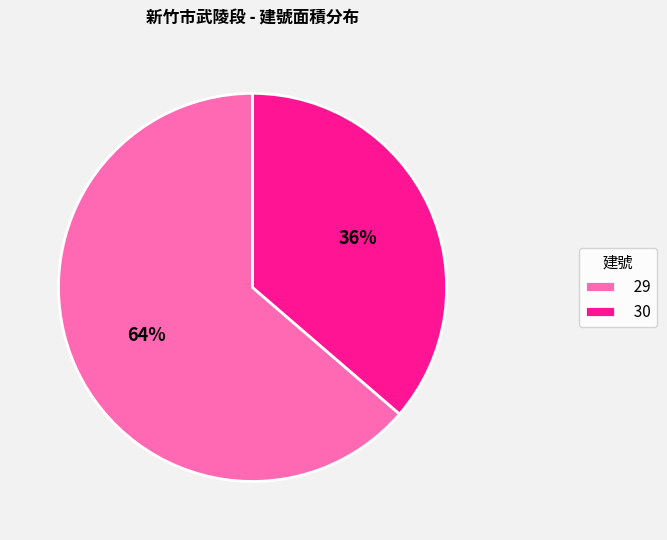

Approximately how many times larger is the value at 29 compared to 30?

1.8